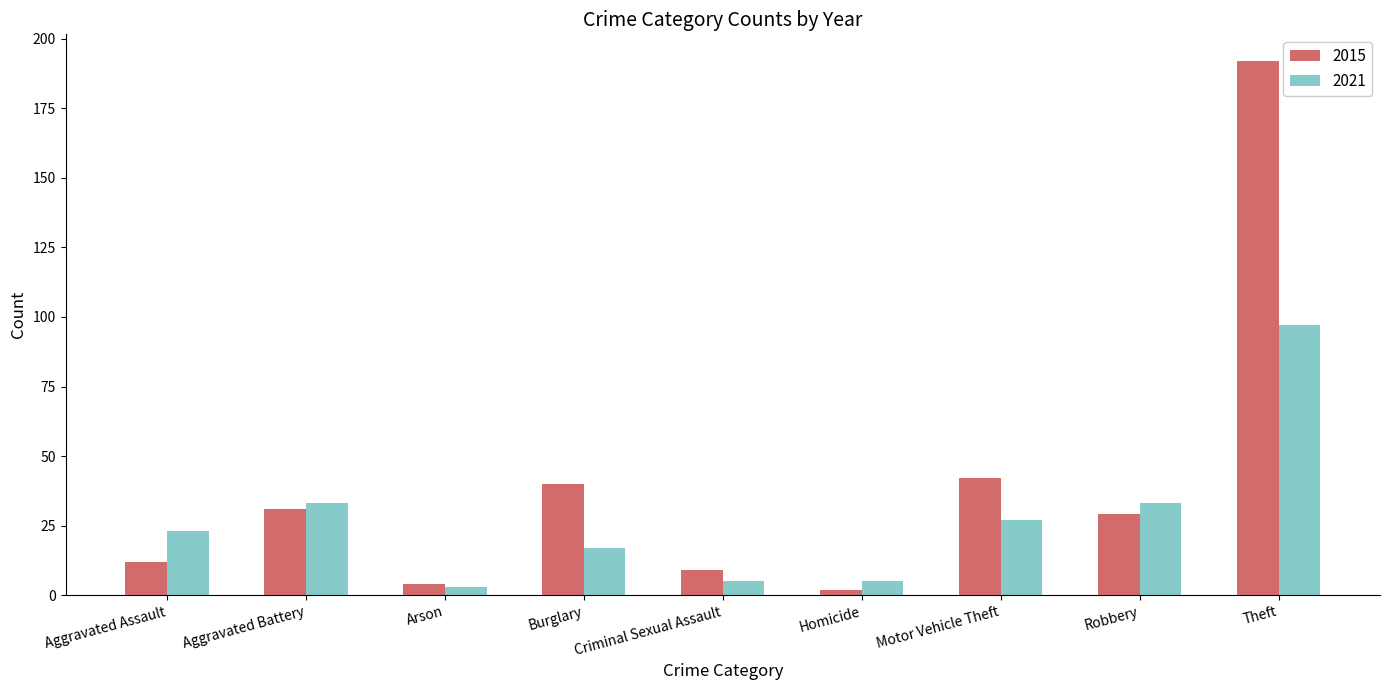

Reading left to right, what are all the values shown in this chart?

2015: Aggravated Assault=12	Aggravated Battery=31	Arson=4	Burglary=40	Criminal Sexual Assault=9	Homicide=2	Motor Vehicle Theft=42	Robbery=29	Theft=192
2021: Aggravated Assault=23	Aggravated Battery=33	Arson=3	Burglary=17	Criminal Sexual Assault=5	Homicide=5	Motor Vehicle Theft=27	Robbery=33	Theft=97